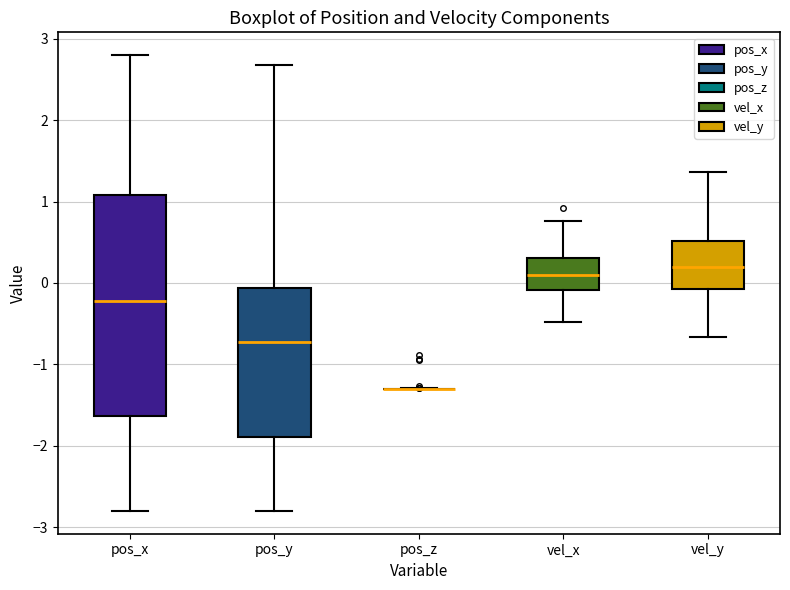

Which box is the tallest, from its lower edge to its upper edge?

pos_x